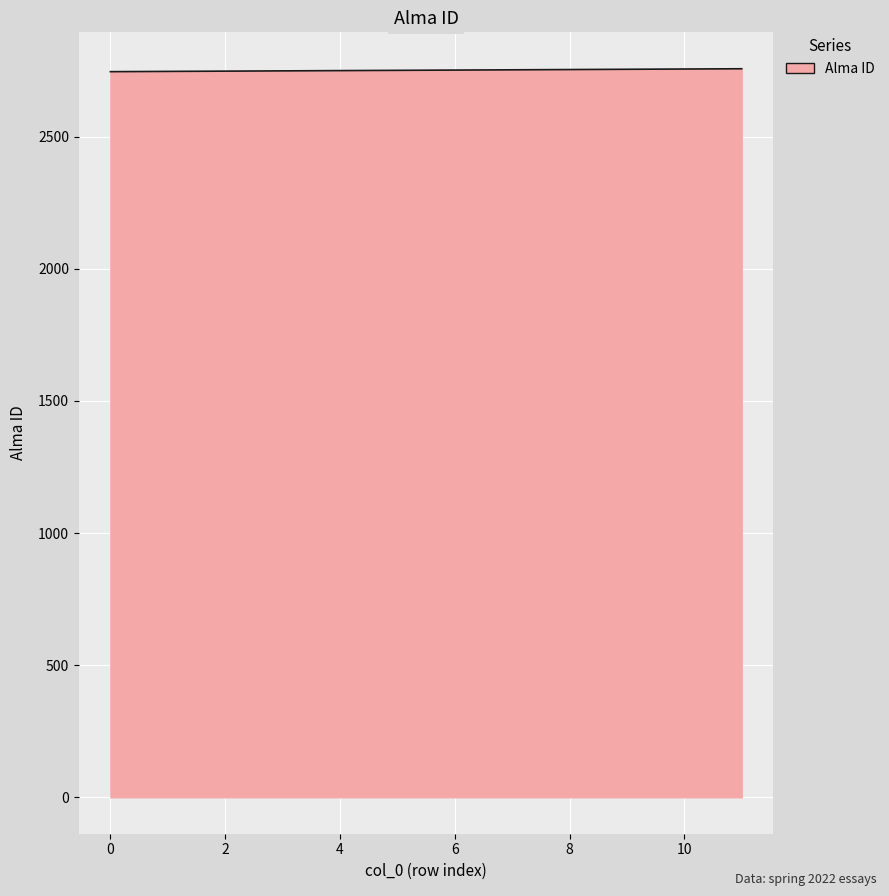

What is the maximum value shown in the chart?

2757